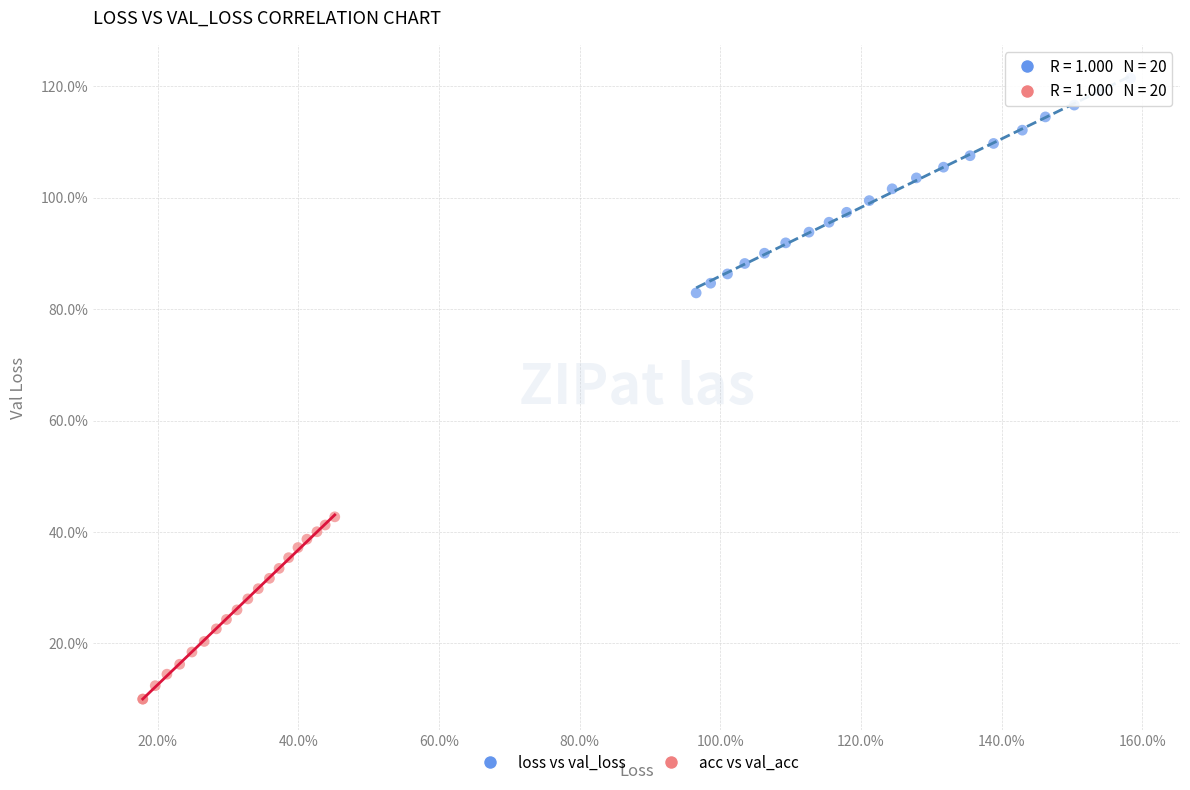

Which series reaches the minimum Y coordinate?

acc vs val_acc